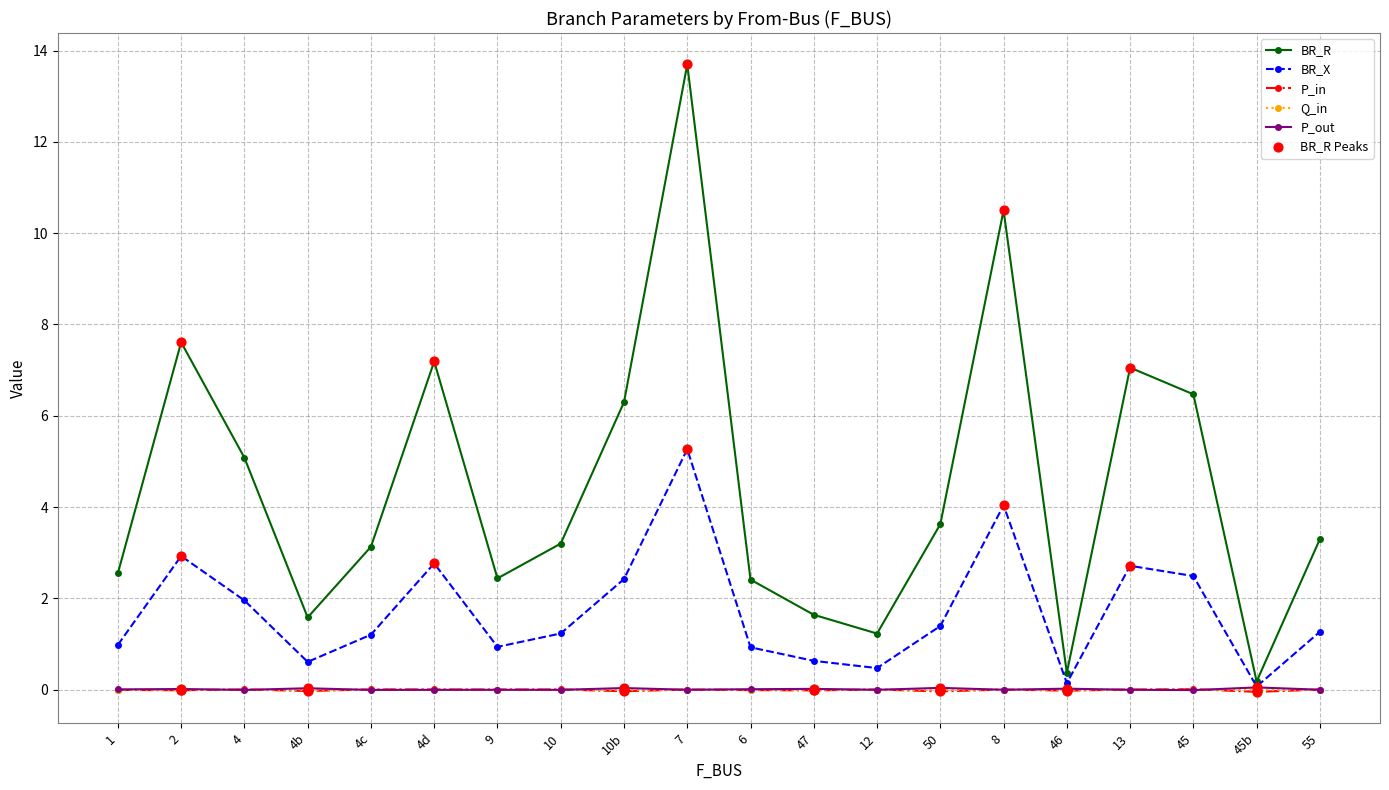

Between 9 and 45, which series saw the biggest shift?

BR_R